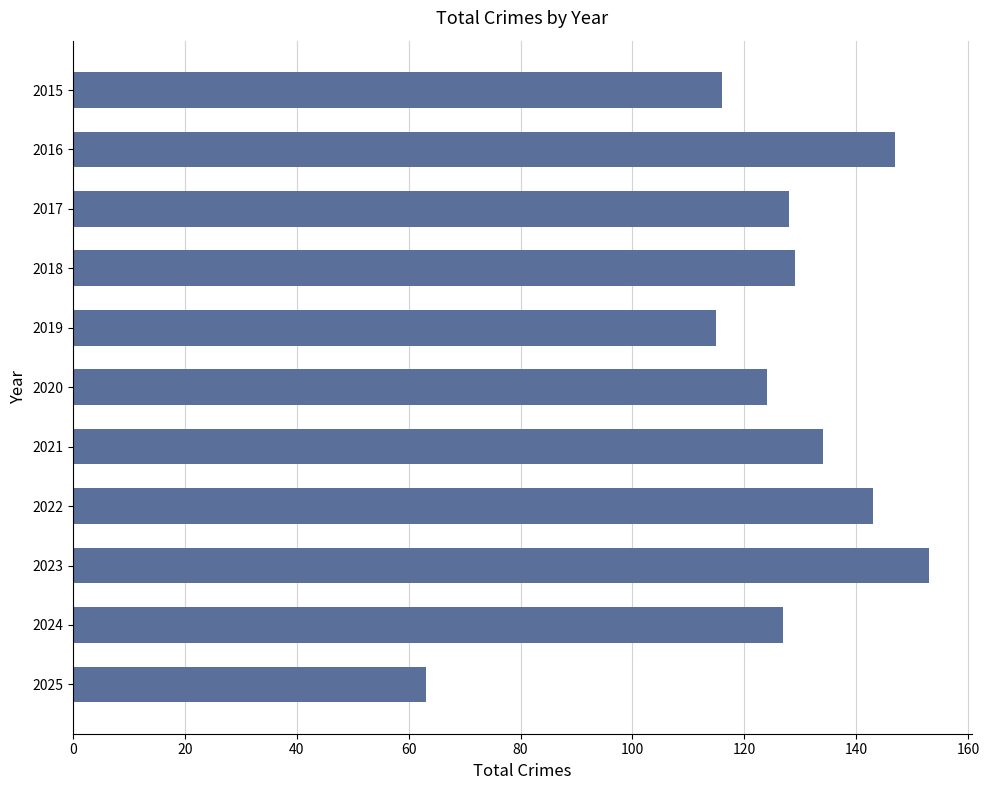

What is the average value?

125